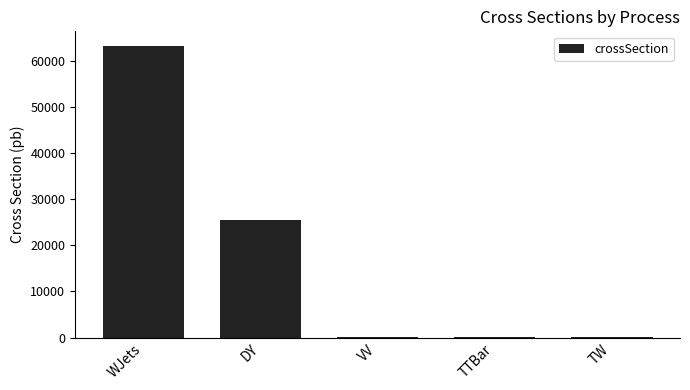

Is it true that the value at WJets is 16461.8?

False